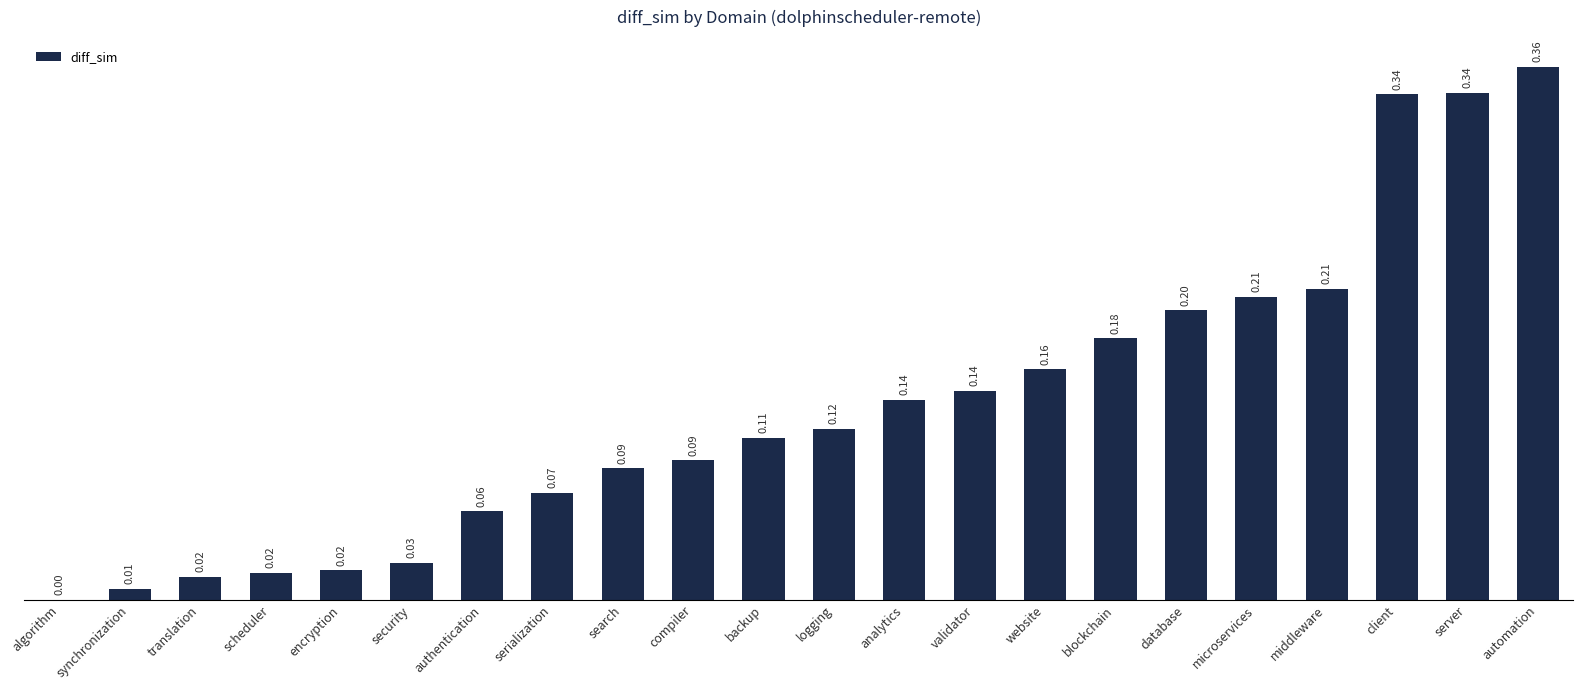

Between website and search, which is larger?

website